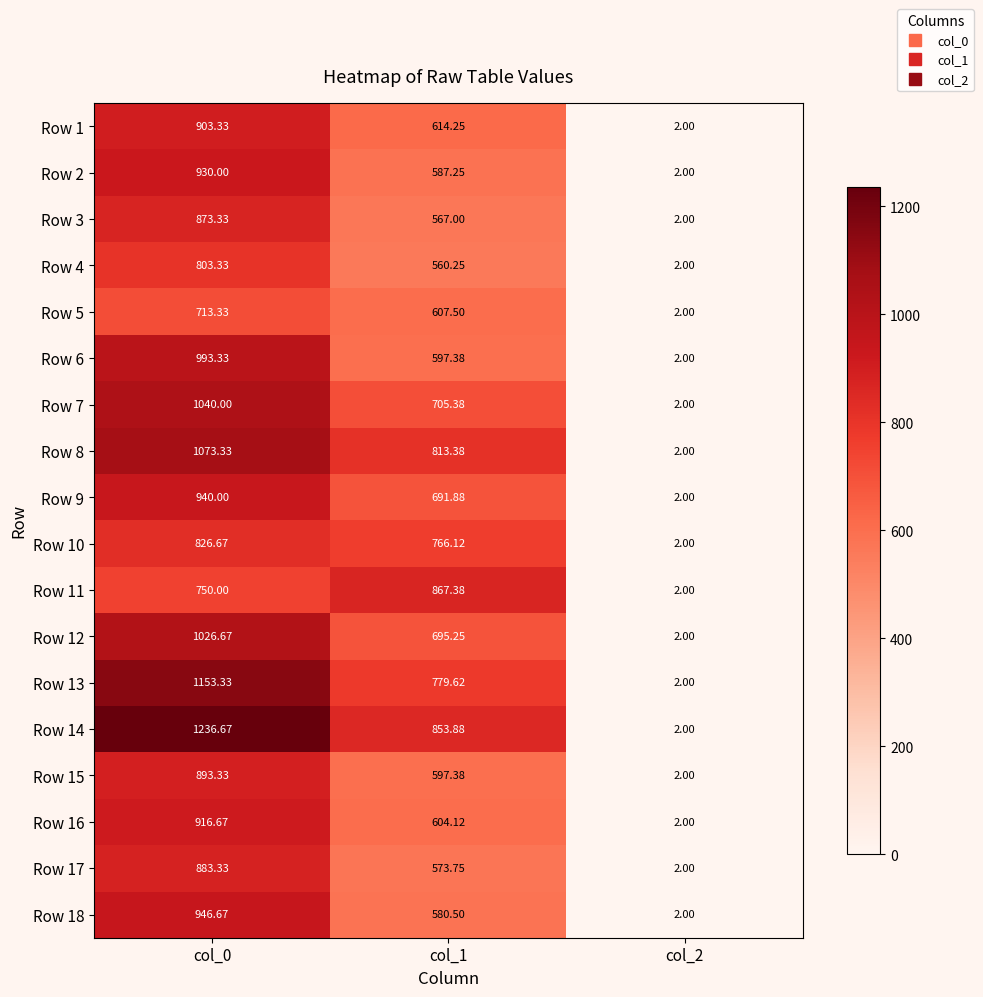

Is the value of Row 1 at col_1 greater than the value of Row 13 at col_0?

No